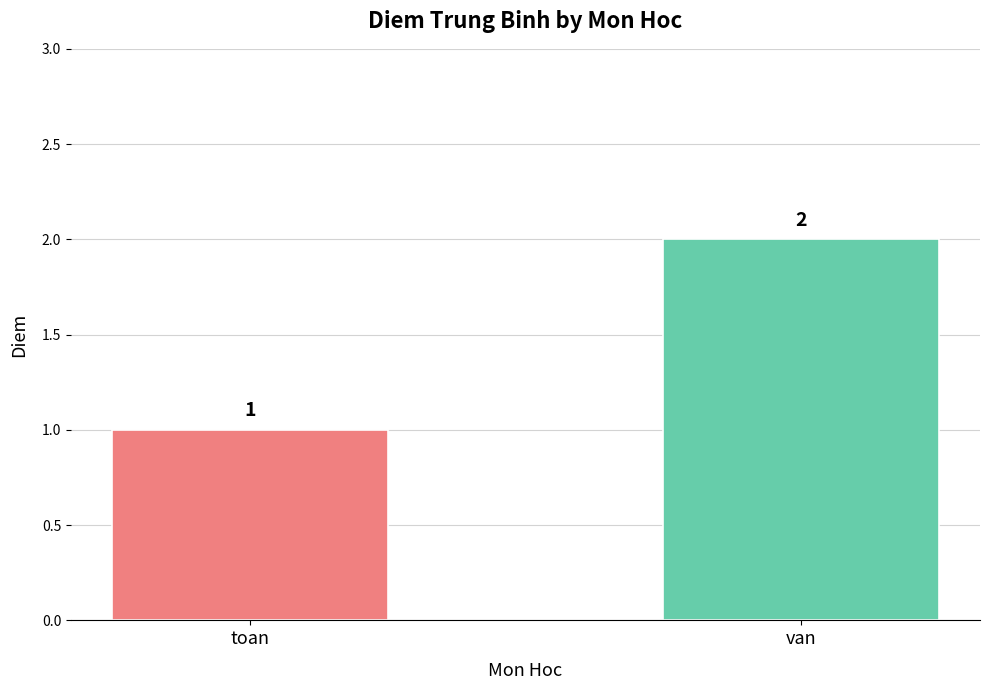

List the labels in order of value, smallest first.

toan, van